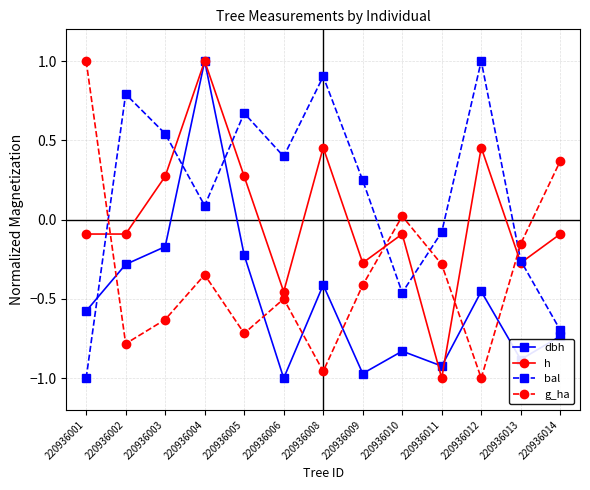

What is the difference between the highest and lowest values at 220936008?

1.9